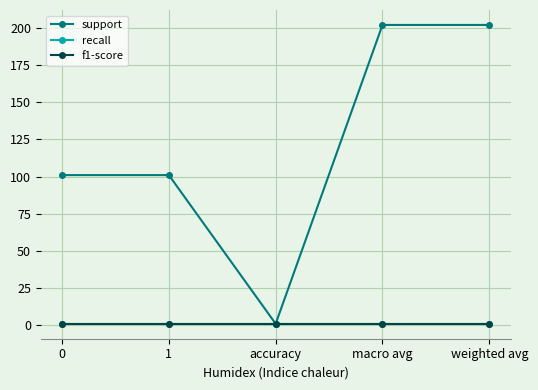

True or false: support and f1-score intersect in this chart.

False